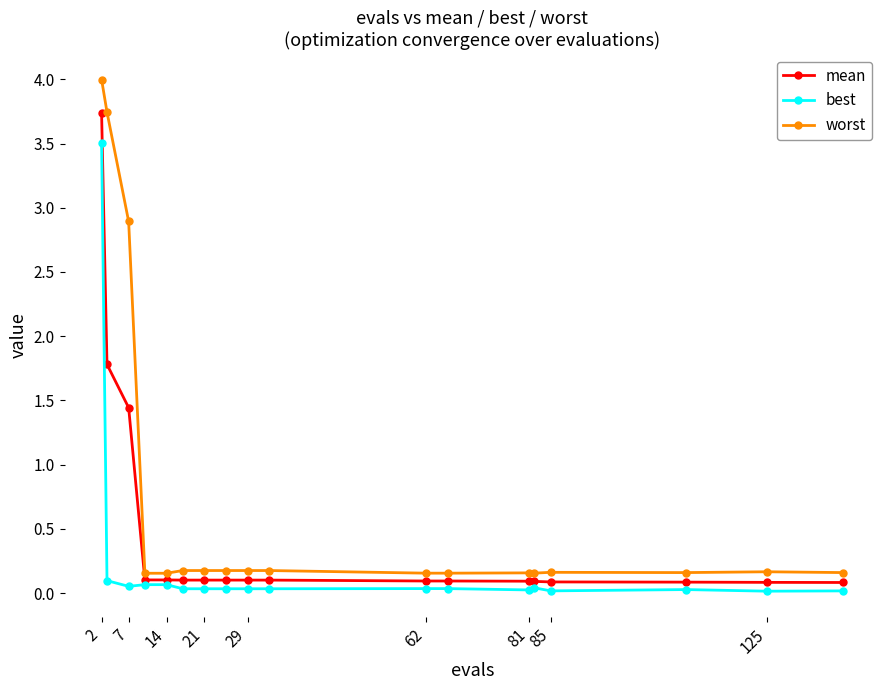

Rank the series by their maximum value, from lowest to highest.

best, mean, worst